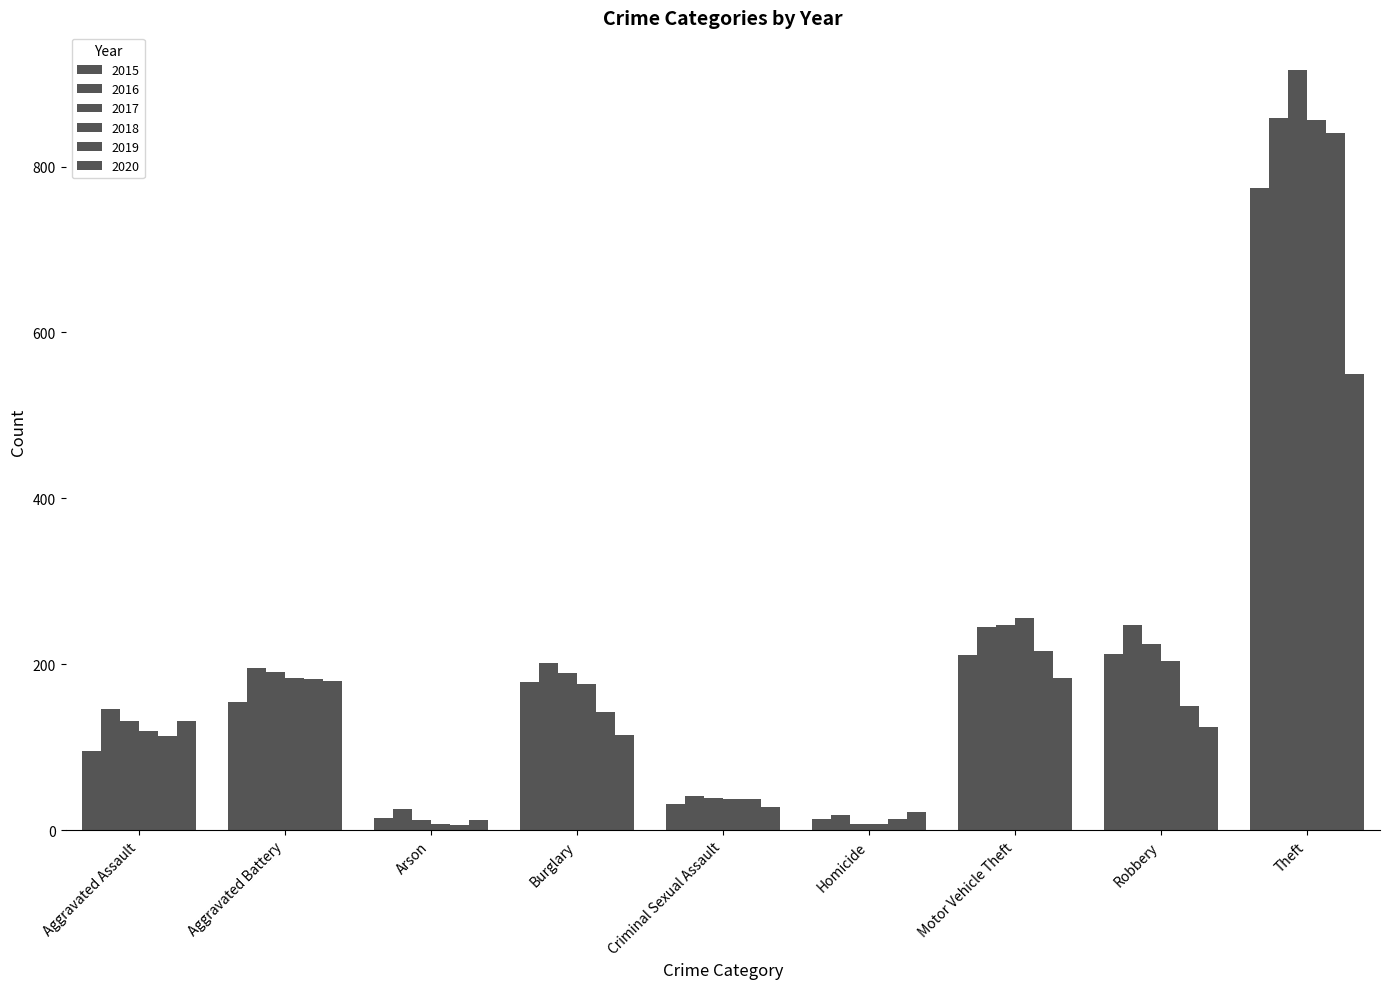

How many series are shown in this chart?

6